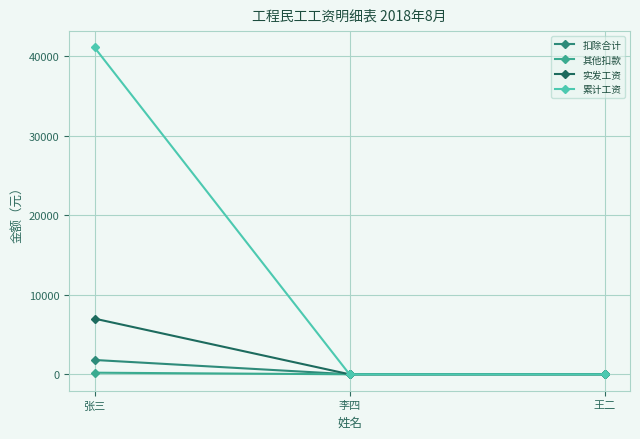

What is the difference between the maximum and minimum values in the 其他扣款 series?

200